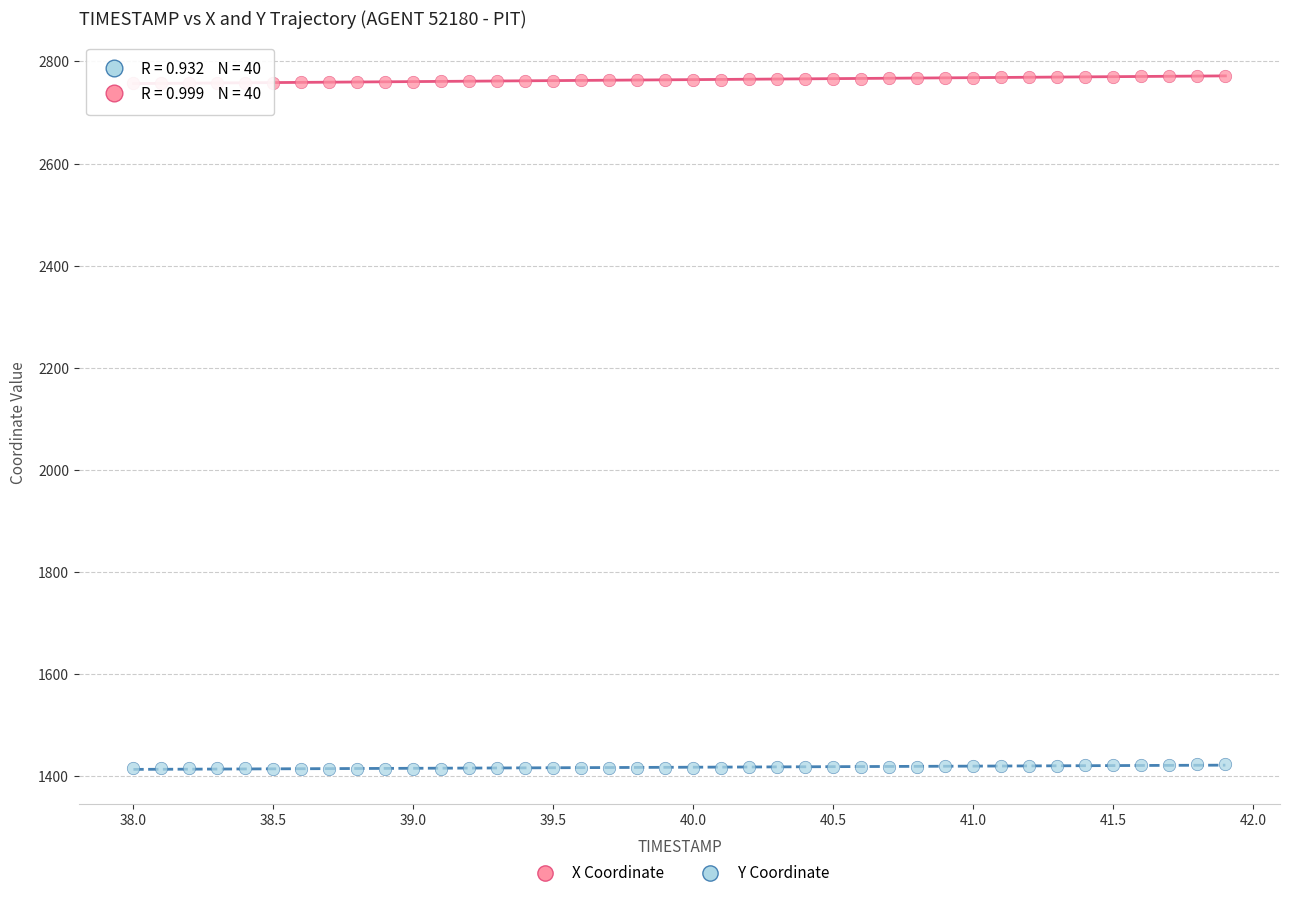

Across all data points, what is the range of Y values (max minus min)?

1356.9